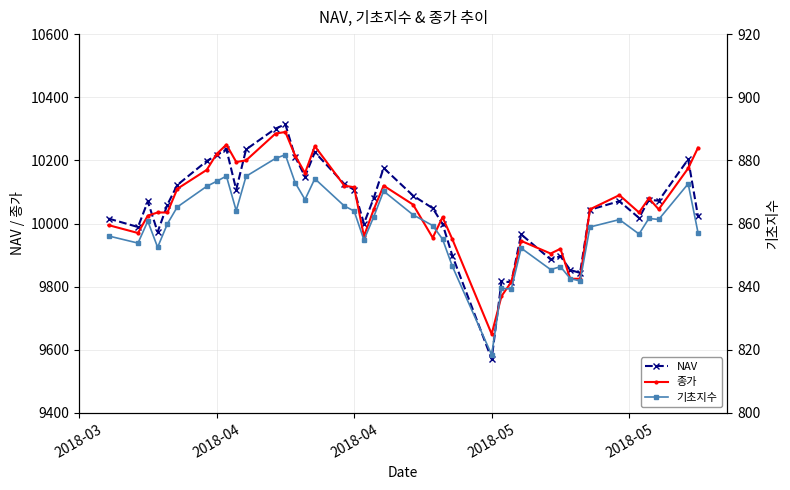

True or false: 기초지수 has more than 0 points higher than both neighbors.

True